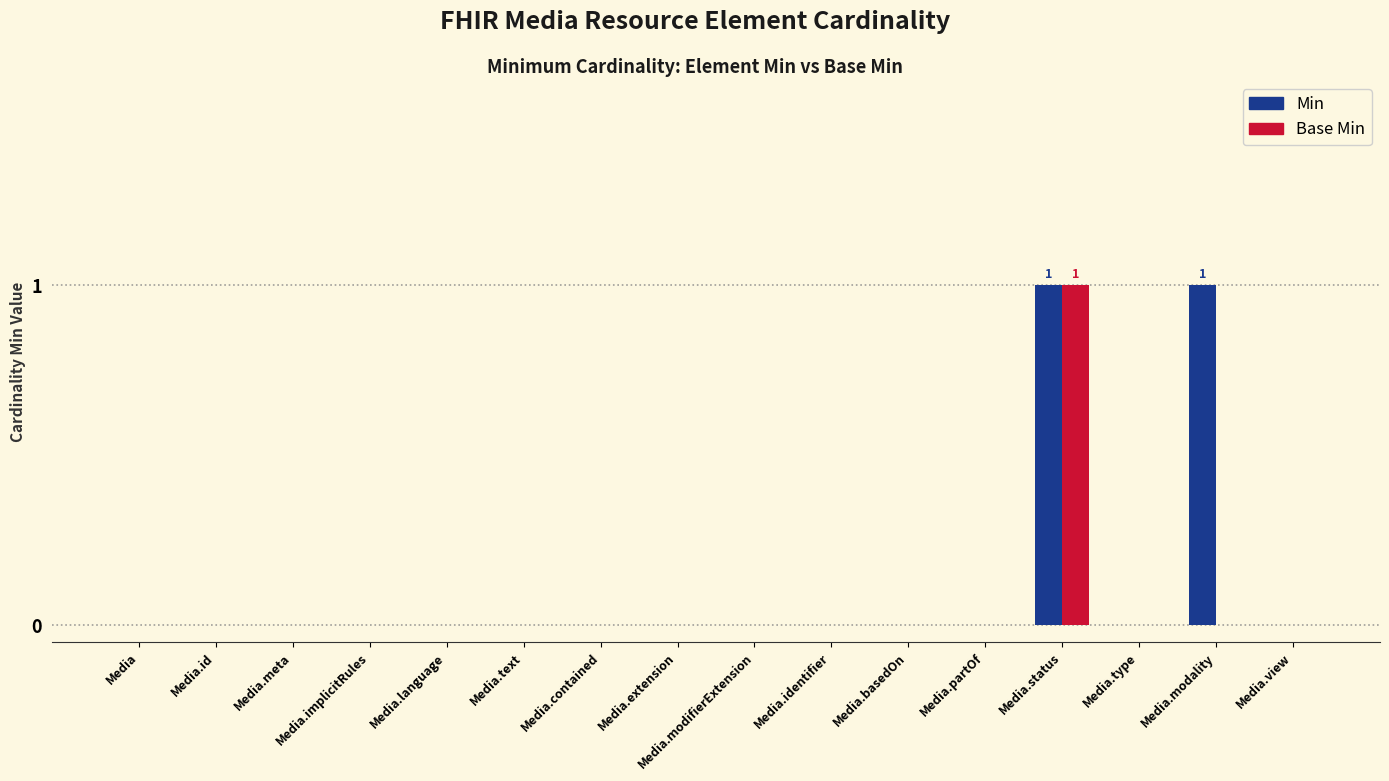

How many Base Min values are between 0 and 1?

16